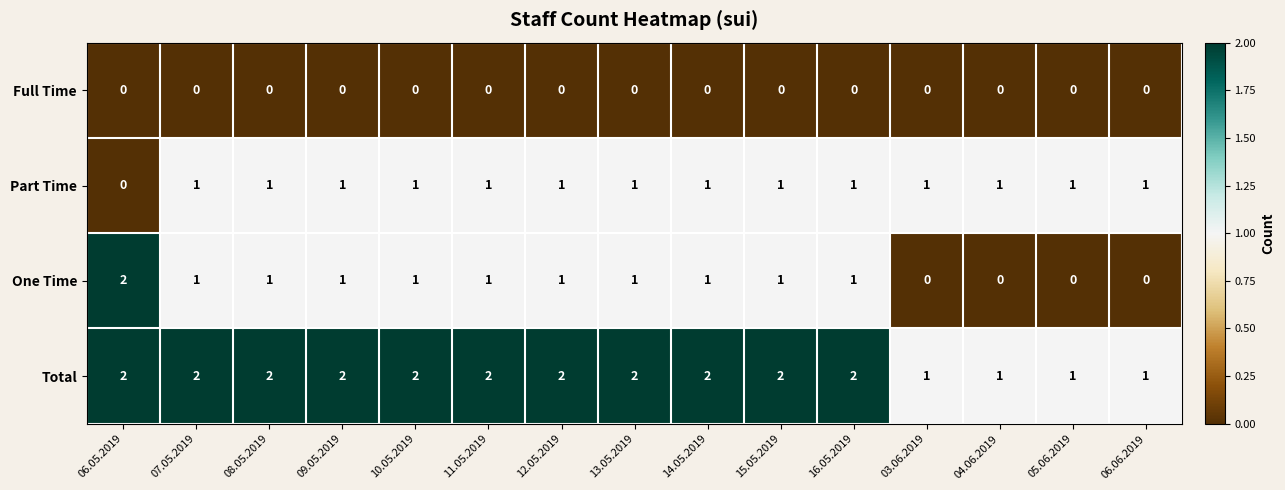

Which series has the largest range (max minus min)?

One Time